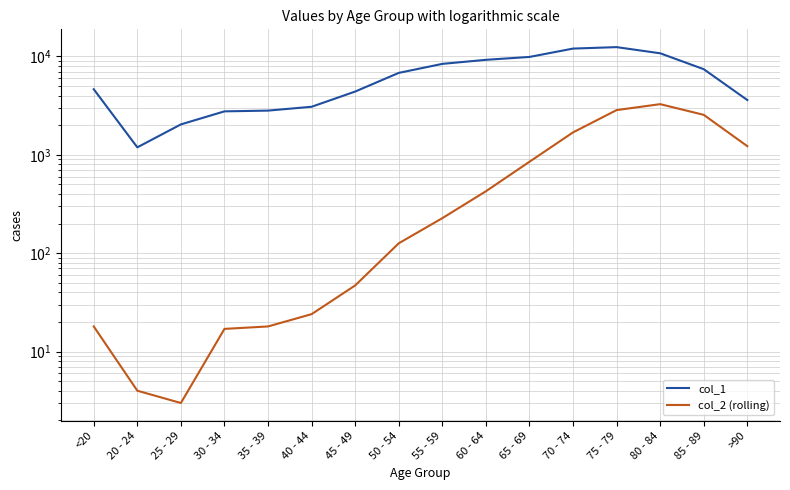

At how many categories does at least one series exceed 695?

16